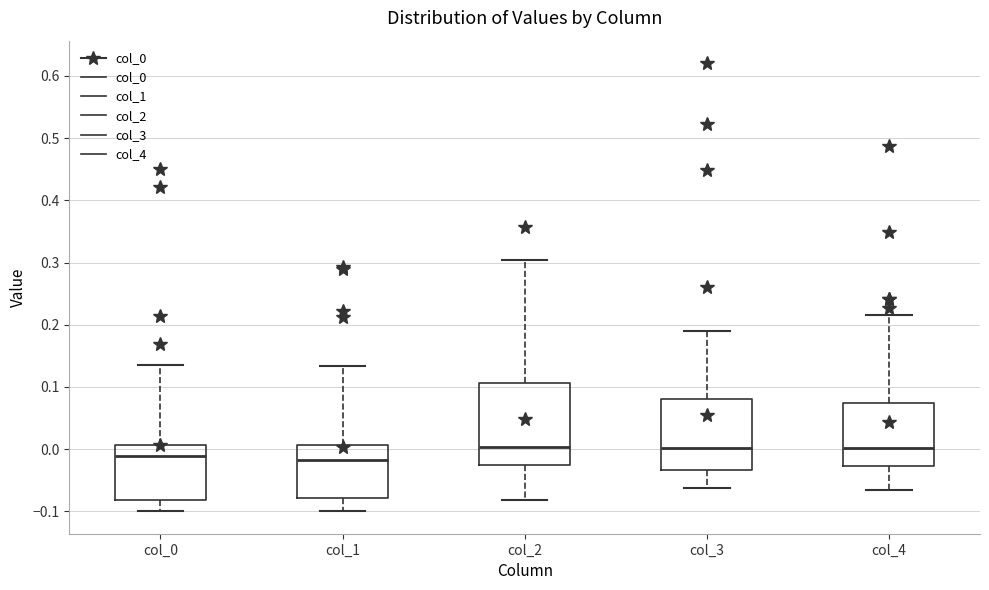

Which box is the tallest, from its lower edge to its upper edge?

col_2